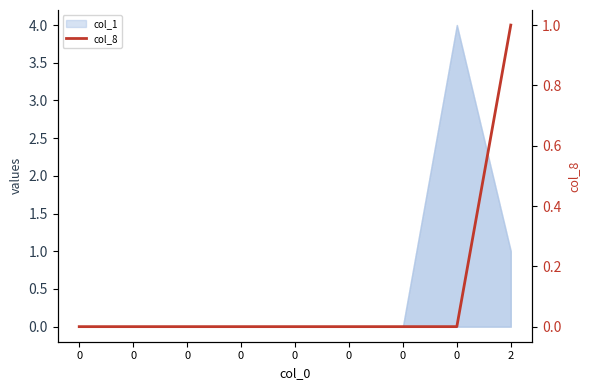

List the labels in order of value, smallest first.

0, 0, 0, 0, 0, 0, 0, 0, 2